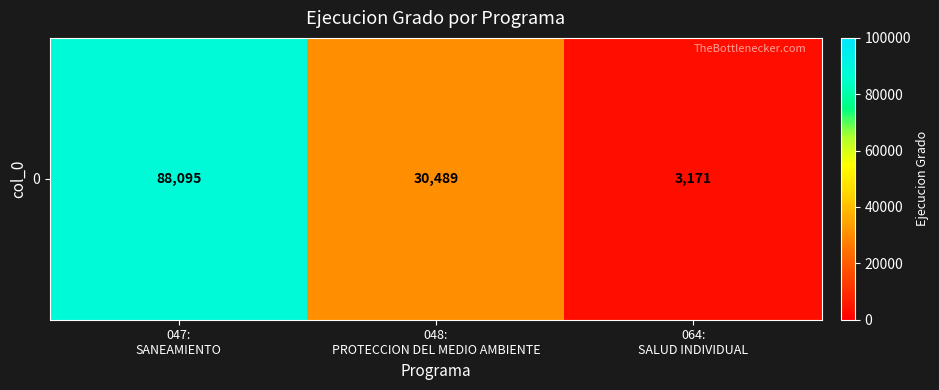

The value at 047:
SANEAMIENTO is 136411. True or false?

False